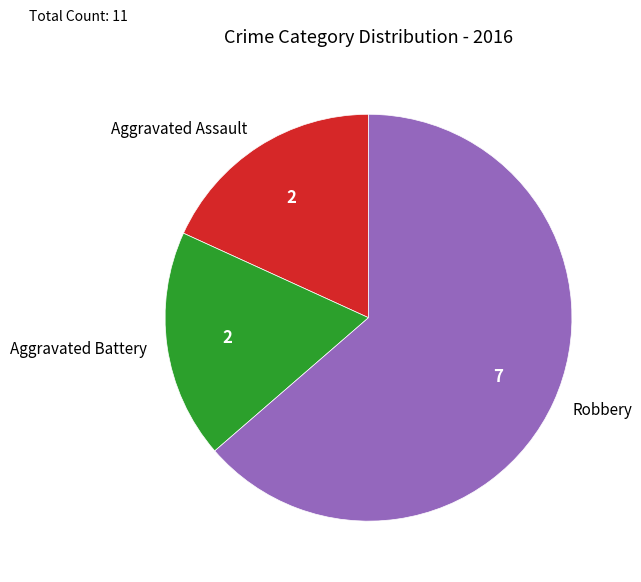

Which slice represents more than half of the pie?

Robbery